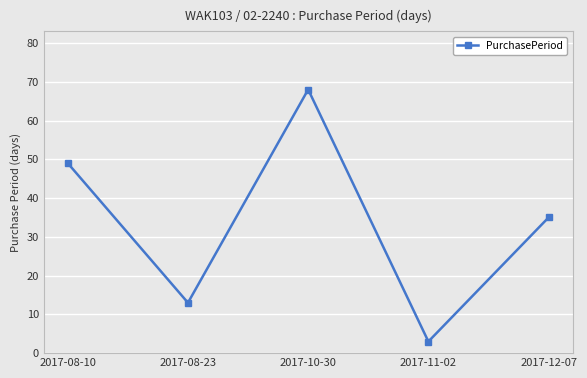

What is the difference between the maximum and minimum values?

65